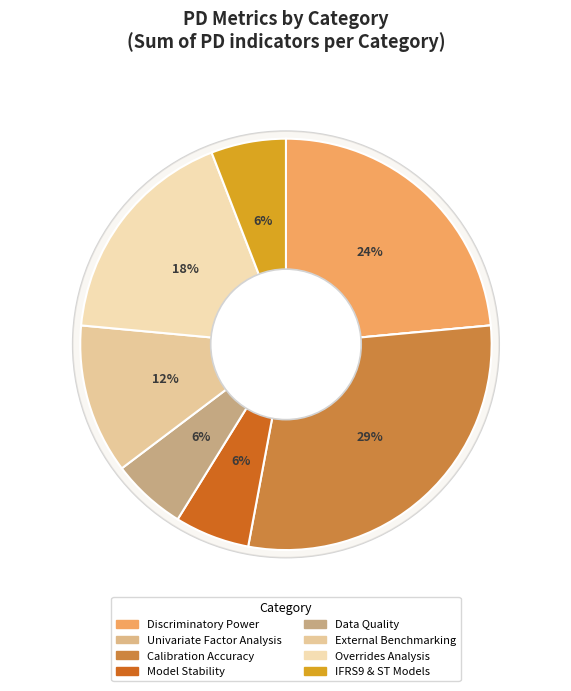

How many slices are in this pie chart?

8